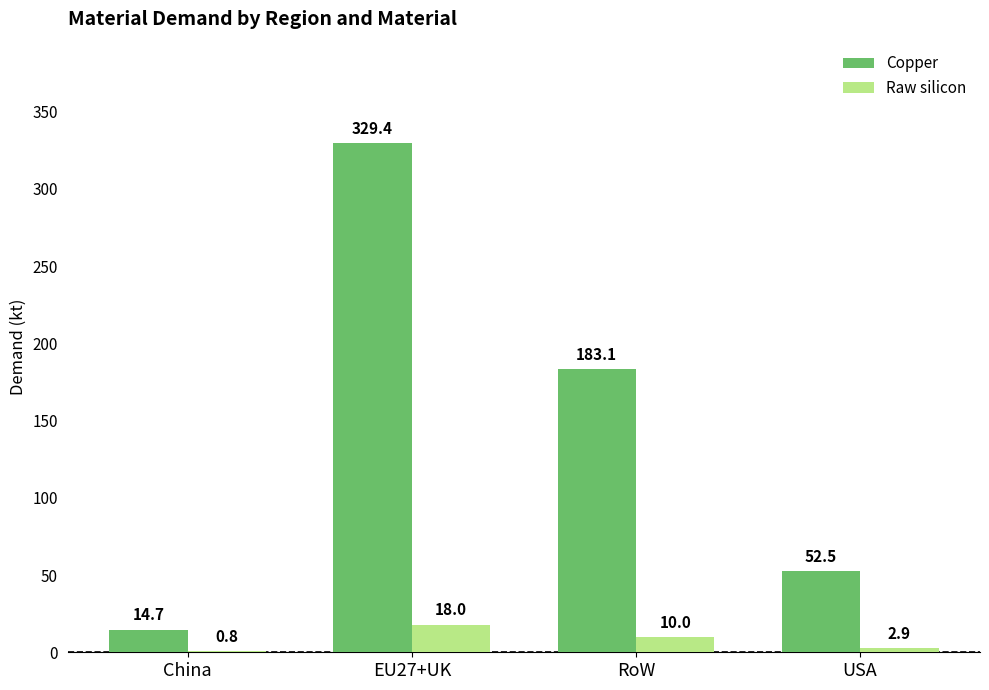

How many groups of bars are there?

4